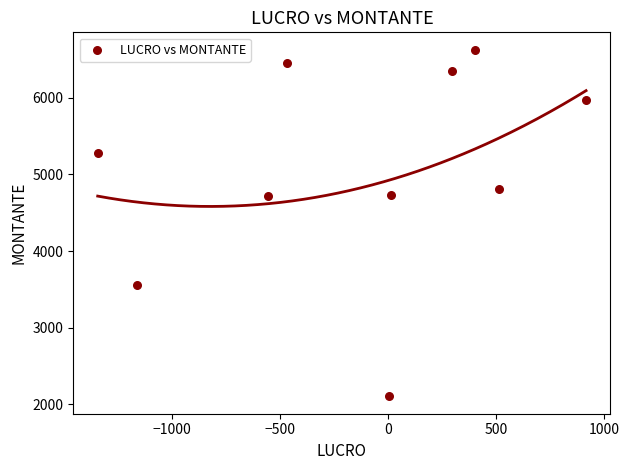

What is the range of Y values (max minus min)?

4518.8